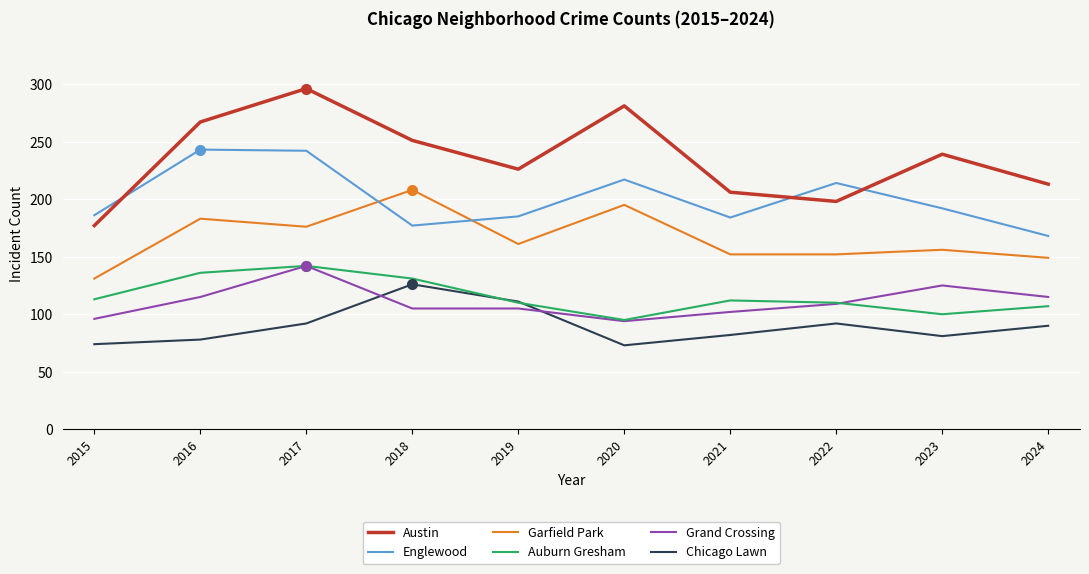

What value does the Chicago Lawn series have at 2024, to the nearest 10?

90